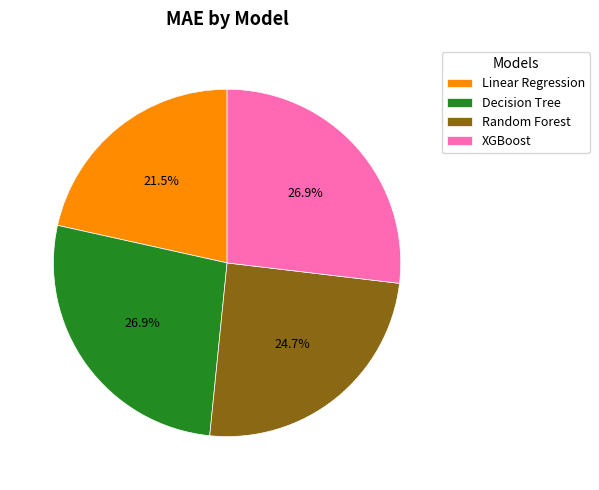

Is there any slice that represents more than half of the pie?

No